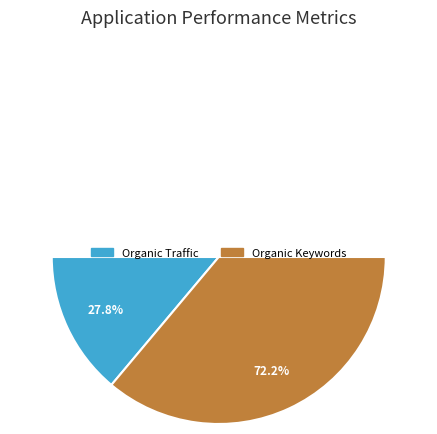

What percentage is the Organic Traffic slice, to the nearest percent?

28%